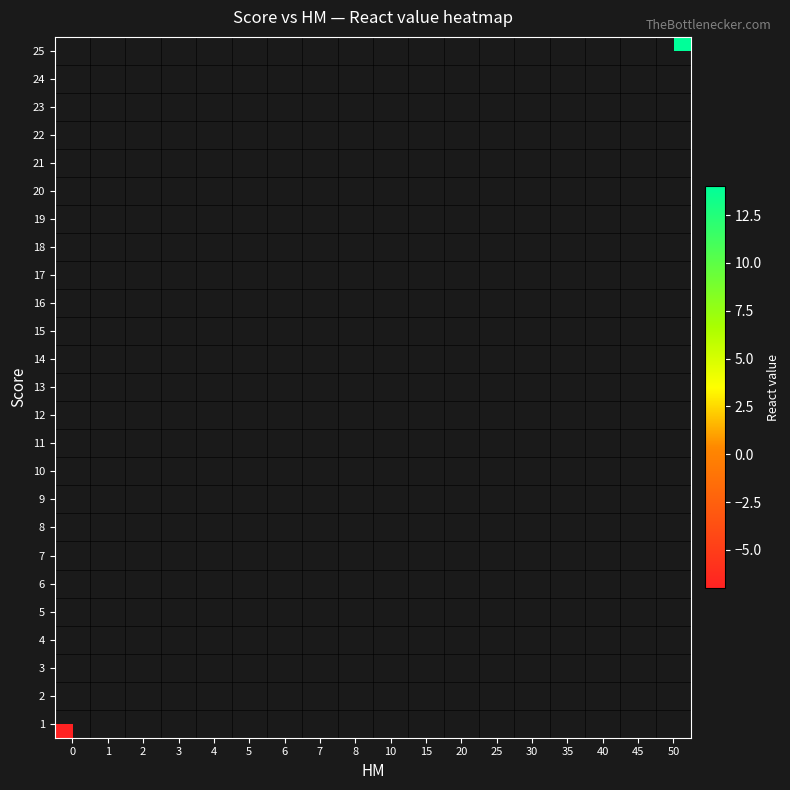

List the series in order of their overall mean, highest first.

1, 2, 3, 4, 5, 6, 7, 8, 9, 10, 11, 12, 13, 14, 15, 16, 17, 18, 19, 20, 21, 22, 23, 24, 25